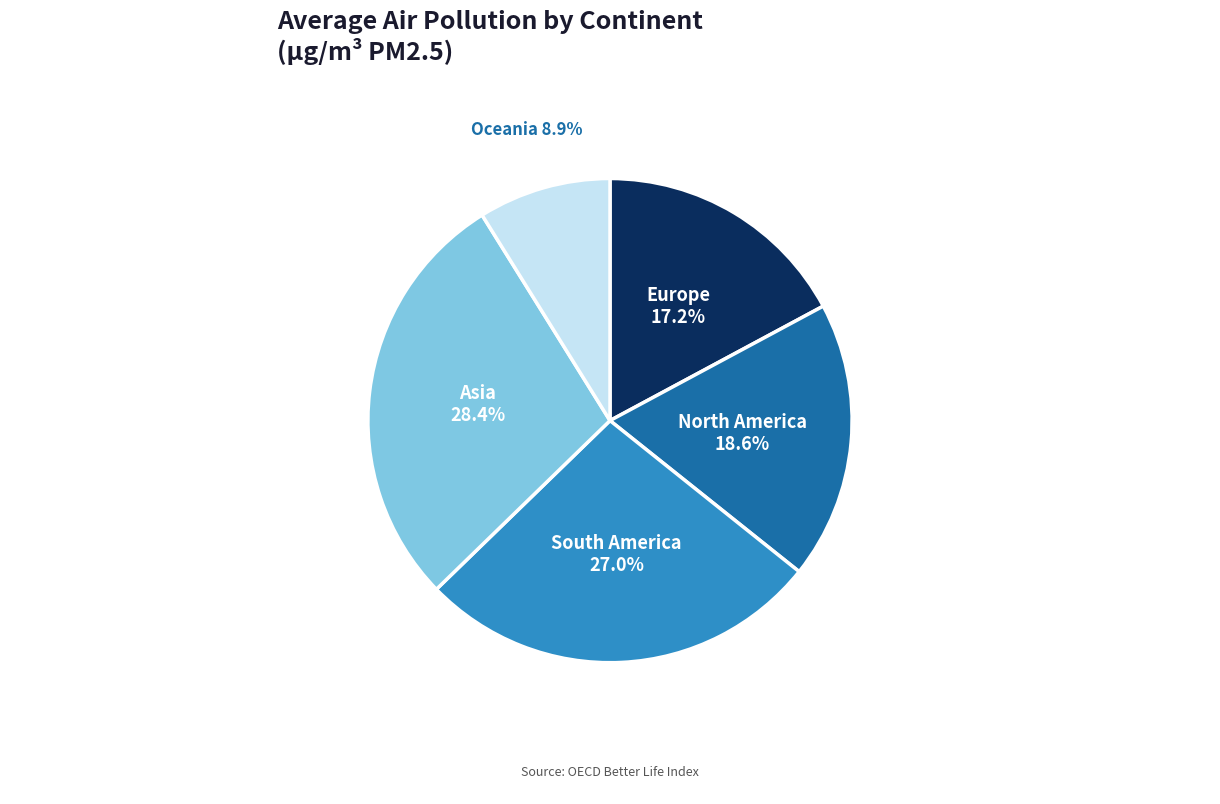

What percentage is the Oceania slice, to the nearest percent?

9%